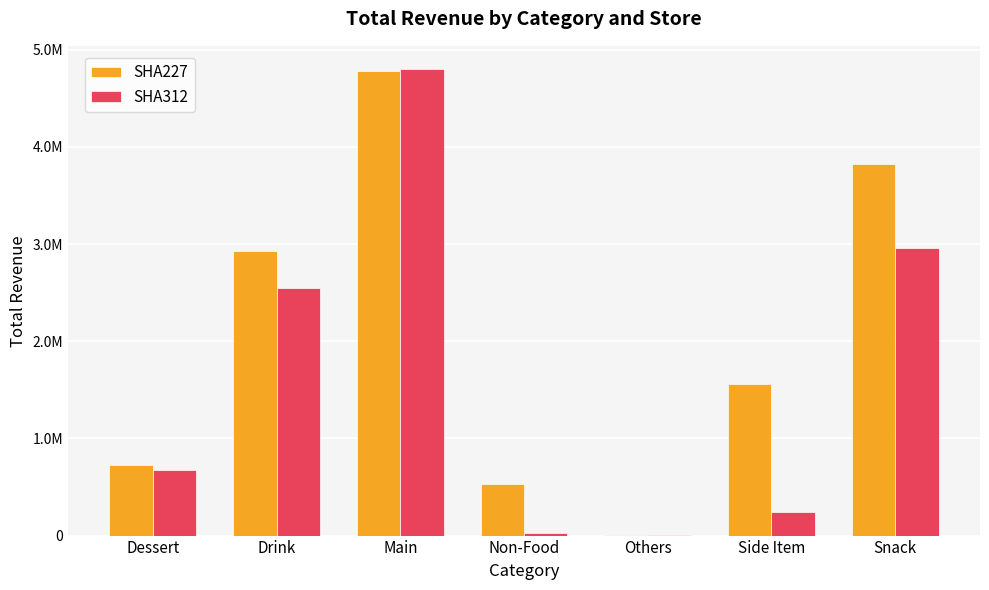

What position from the right is Main?

5